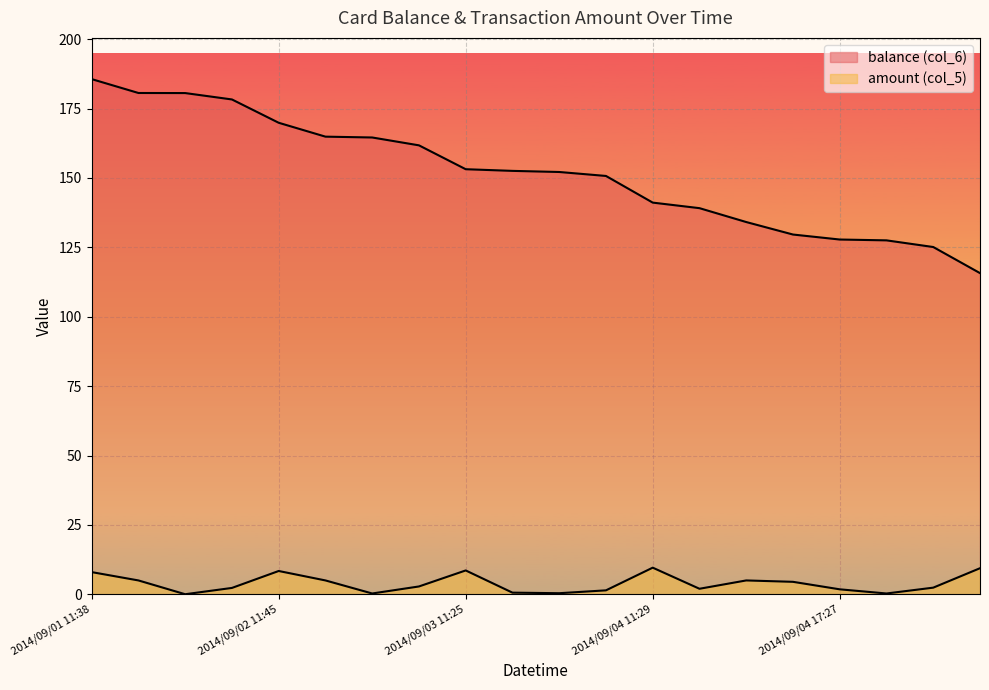

How many lines are shown in the chart?

2